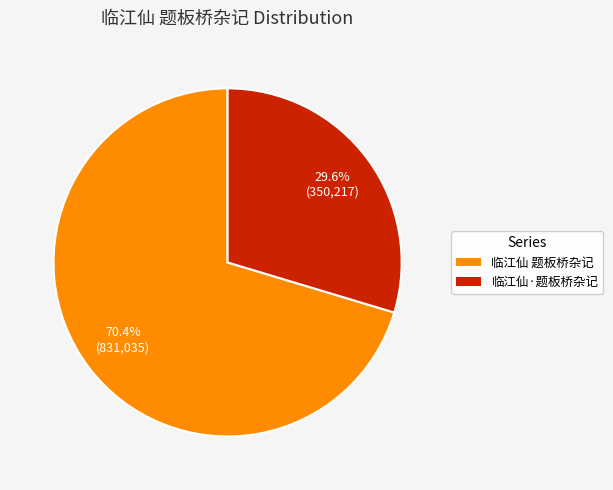

To the nearest percent, what is the combined percentage of 临江仙 题板桥杂记 and 临江仙·题板桥杂记?

100%